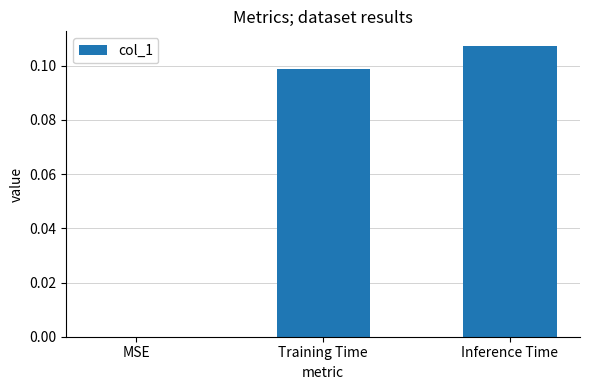

Which label corresponds to the largest value in the chart?

Inference Time